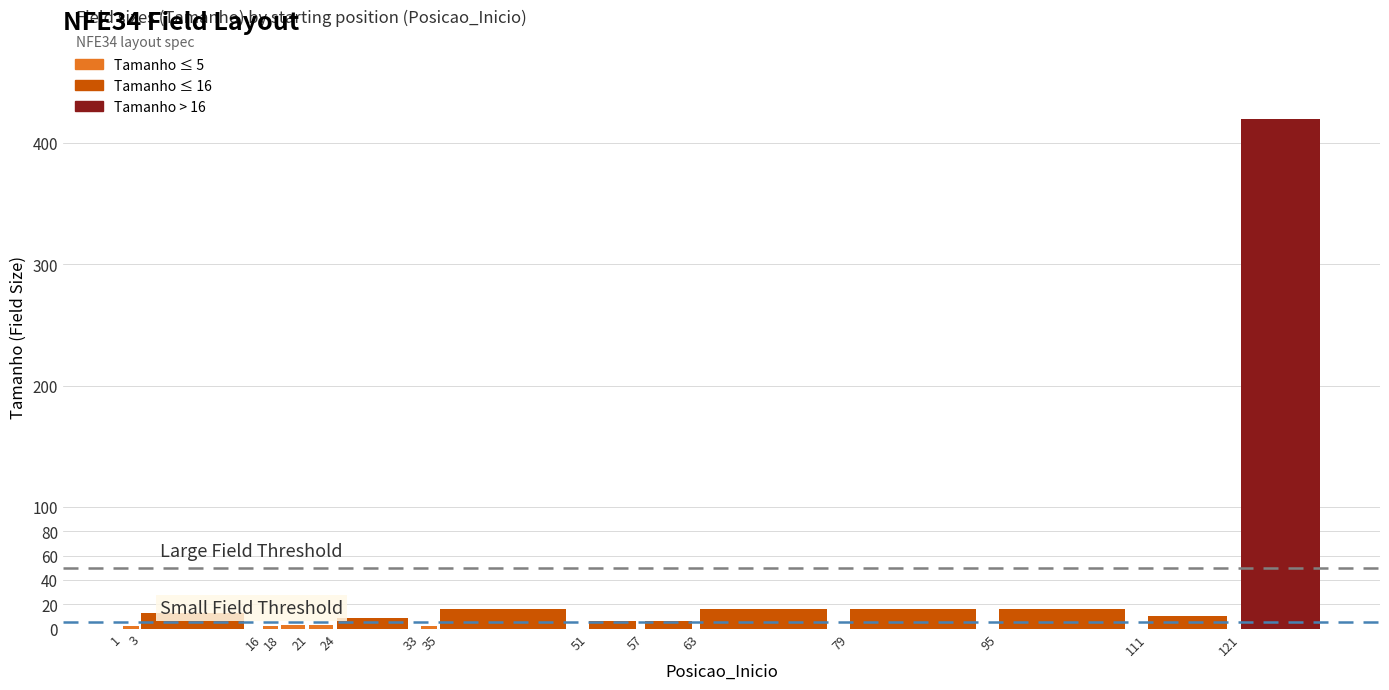

What is the difference between the values at 57 and 35?

10